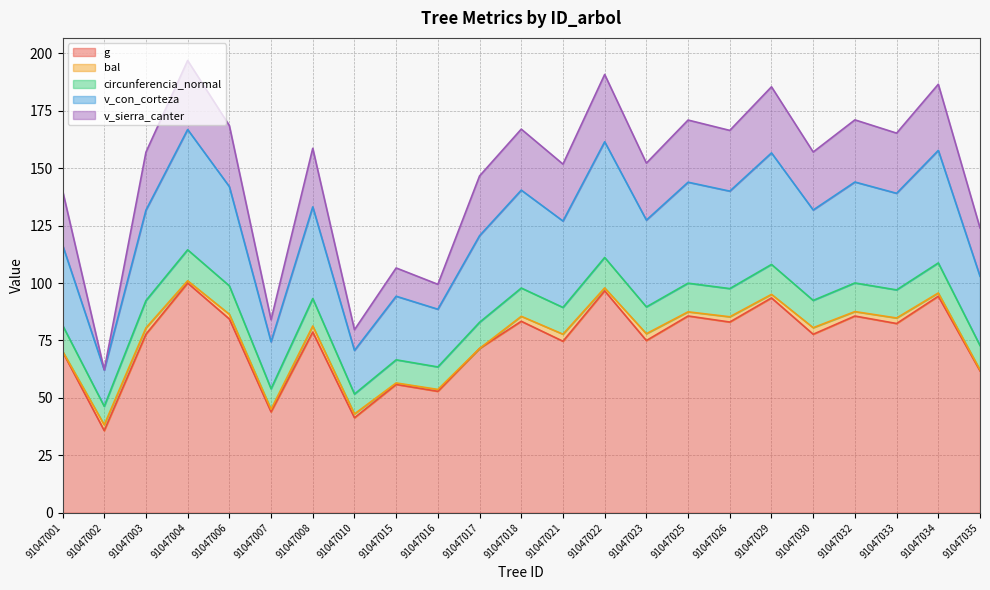

Rank the categories by g value from lowest to highest.

91047002, 91047010, 91047007, 91047016, 91047015, 91047035, 91047001, 91047017, 91047021, 91047023, 91047030, 91047003, 91047008, 91047033, 91047026, 91047018, 91047006, 91047032, 91047025, 91047029, 91047034, 91047022, 91047004